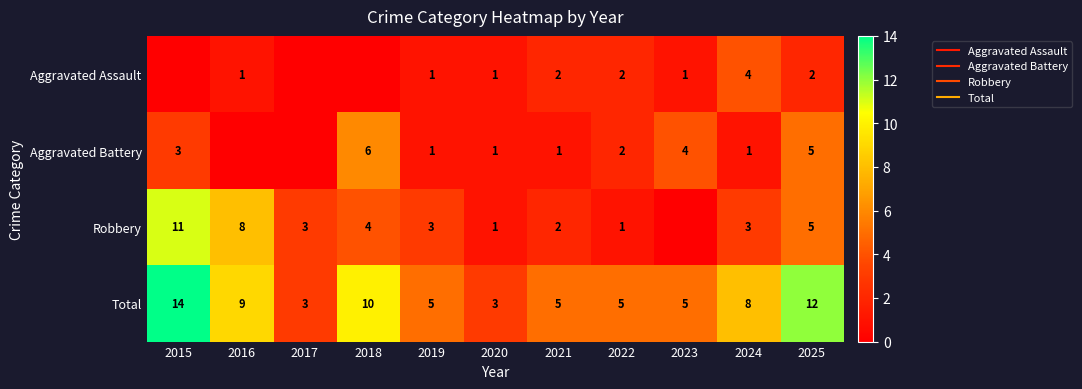

How many values in Aggravated Battery are above zero?

9